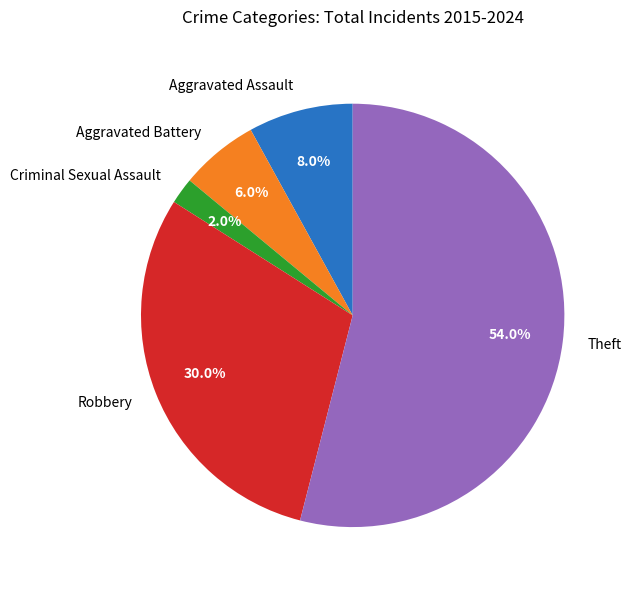

What percentage is the Criminal Sexual Assault slice, to the nearest percent?

2%